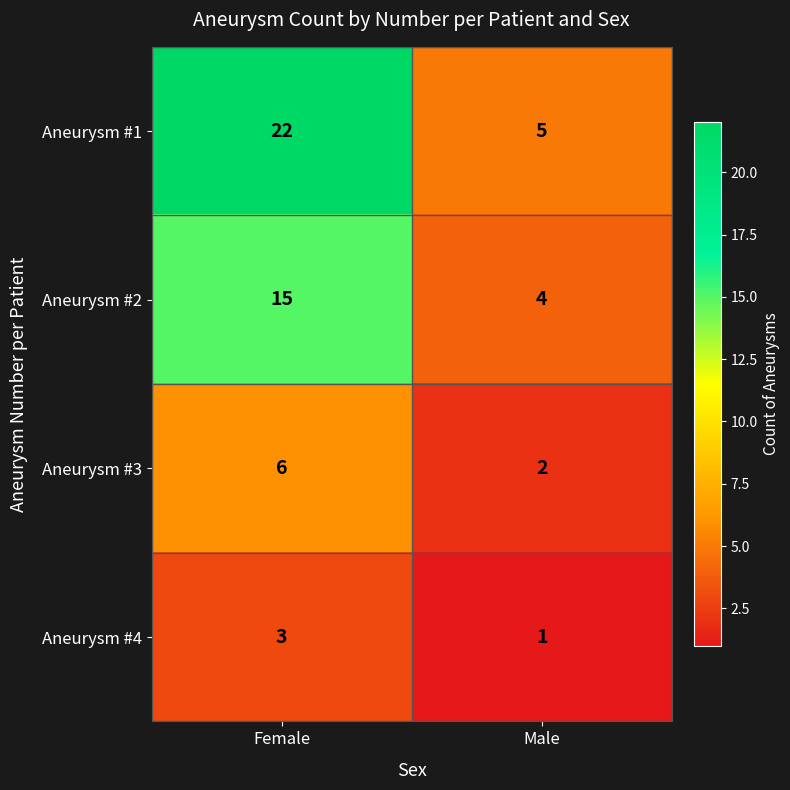

What is the approximate value of Aneurysm #1 at Female?

22